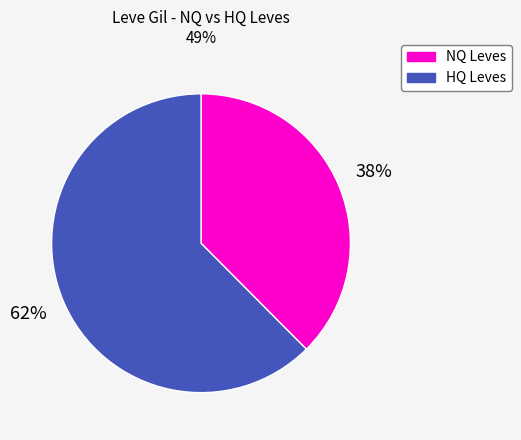

What is the ratio of the value at NQ Leves to the value at HQ Leves?

0.6